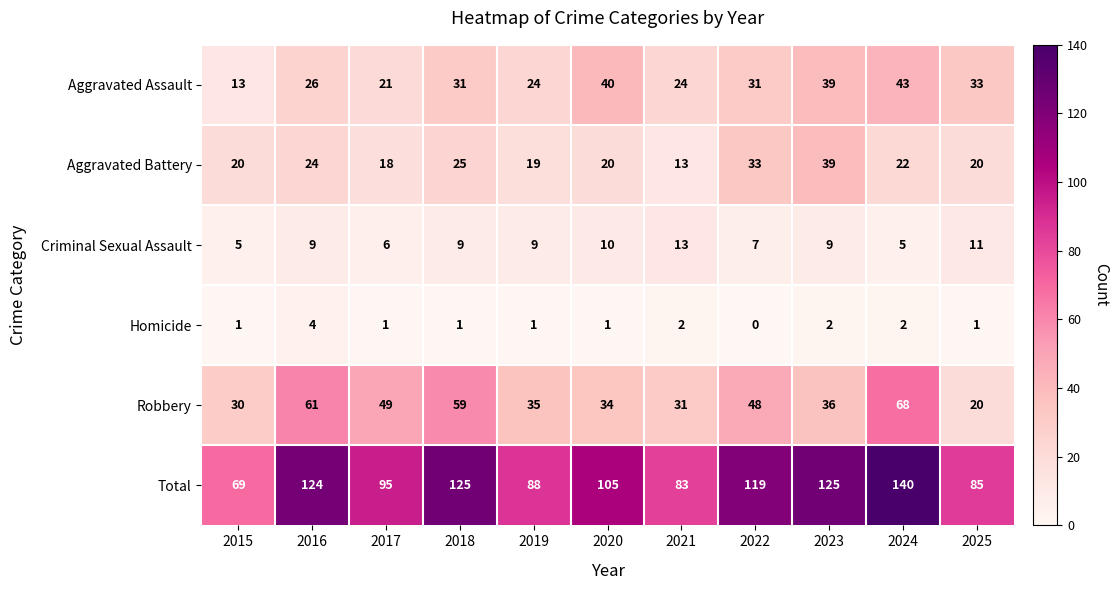

The Criminal Sexual Assault series shows 11 at 2025. True or false?

True